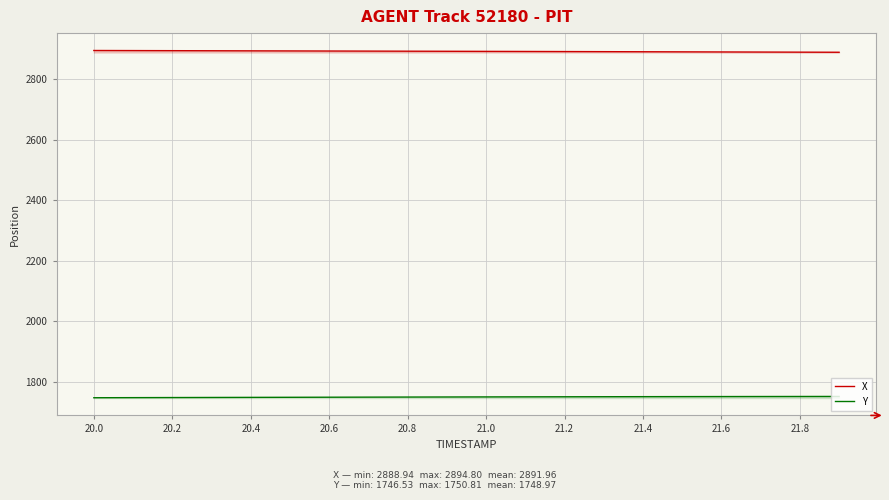

How many data points in X are above 2892?

10